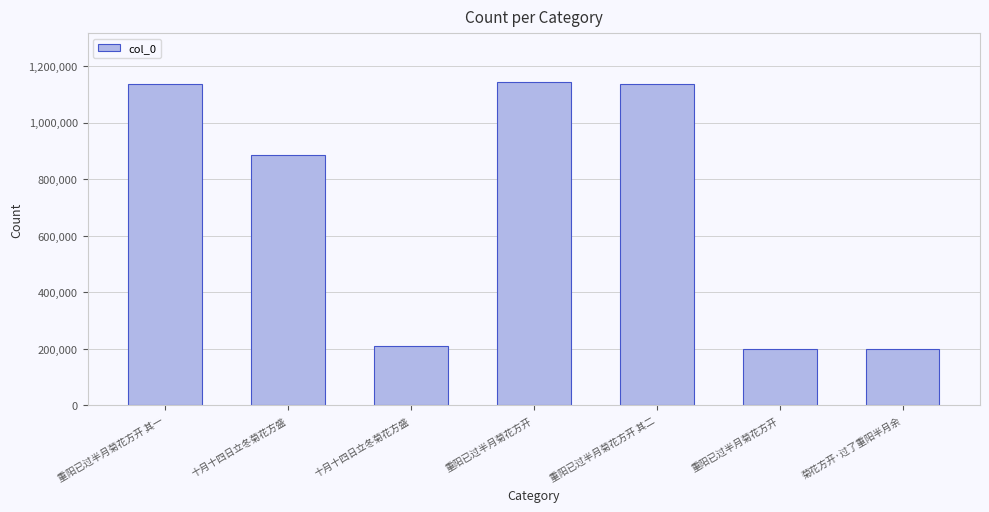

Reading left to right, list all the values displayed in this chart.

1137982	884382	208791	1144279	1137981	200413	200414